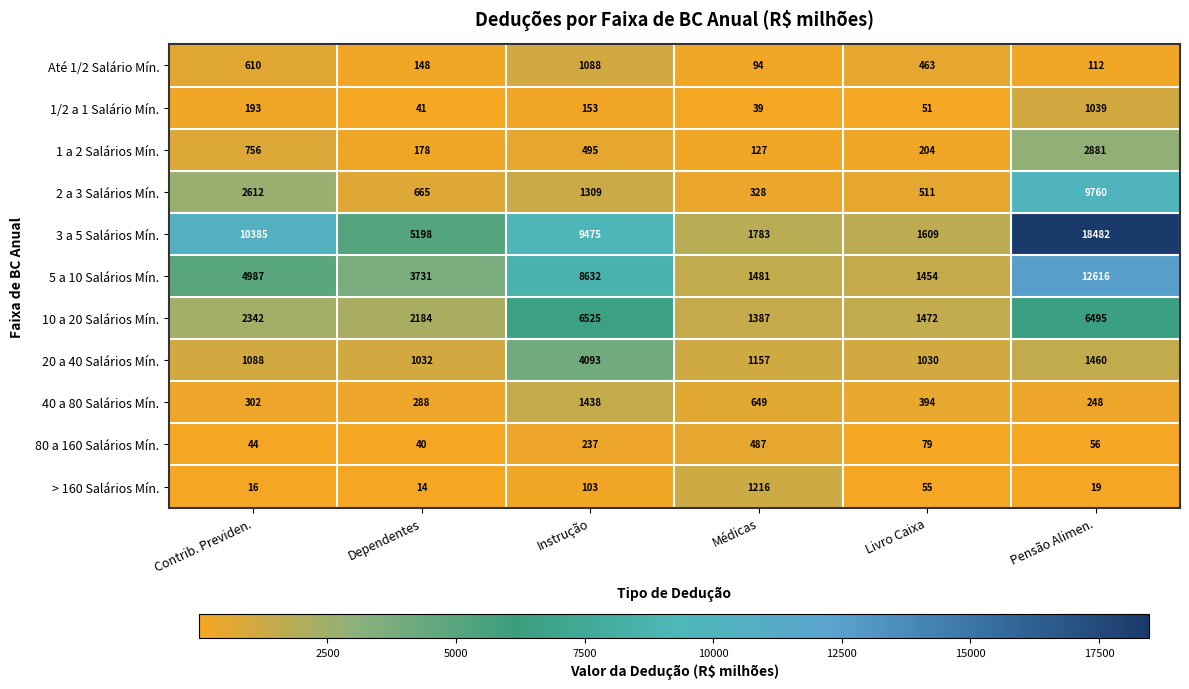

List the labels in order of 20 a 40 Salários Mín. value, largest first.

Instrução, Pensão Alimen., Médicas, Contrib. Previden., Dependentes, Livro Caixa